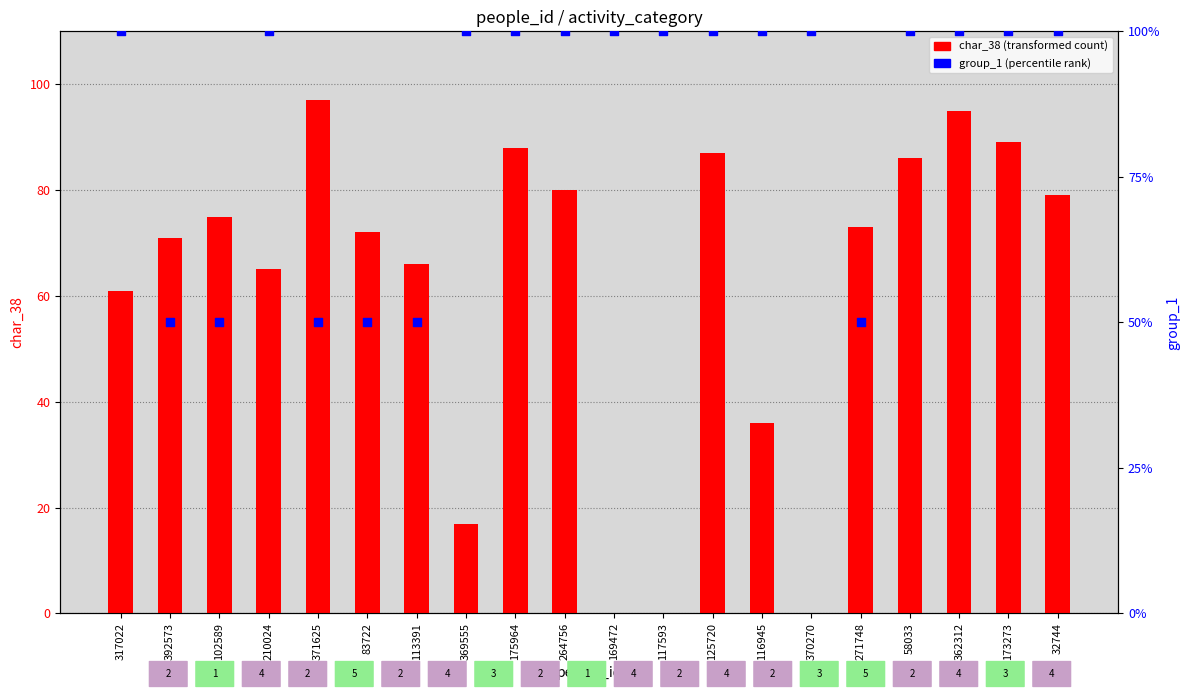

What are all the series names shown in the legend?

char_38 (transformed count), group_1 (percentile rank)